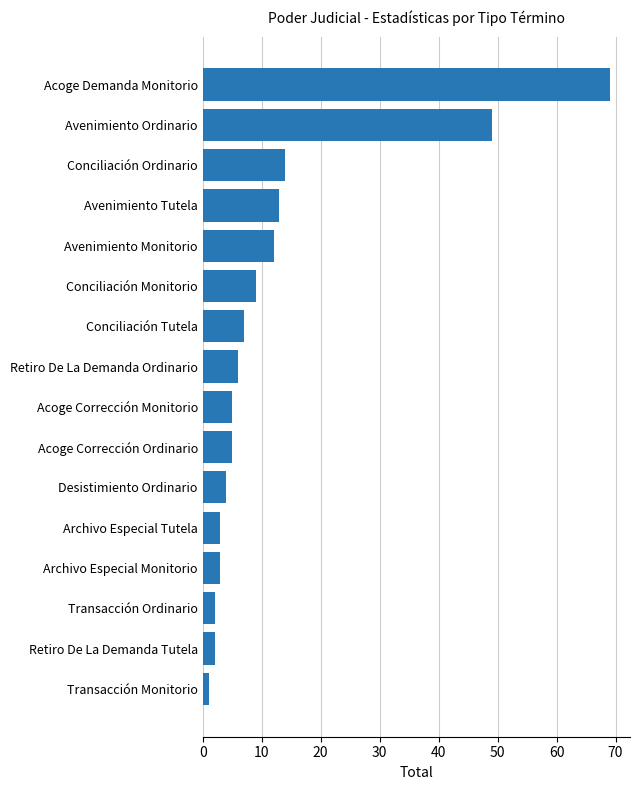

How many values are below 6?

8